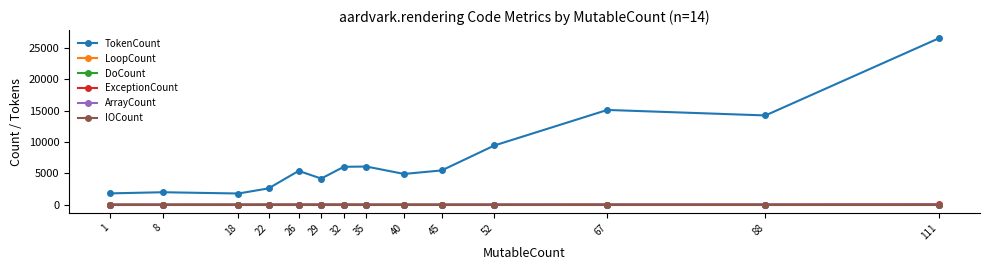

At how many categories does at least one series exceed 17556?

1